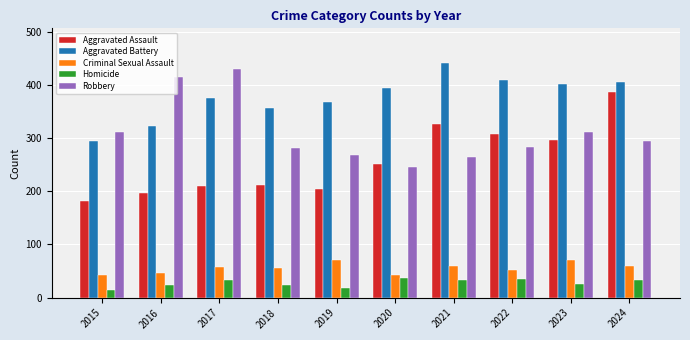

What is the maximum value for Aggravated Assault?

386